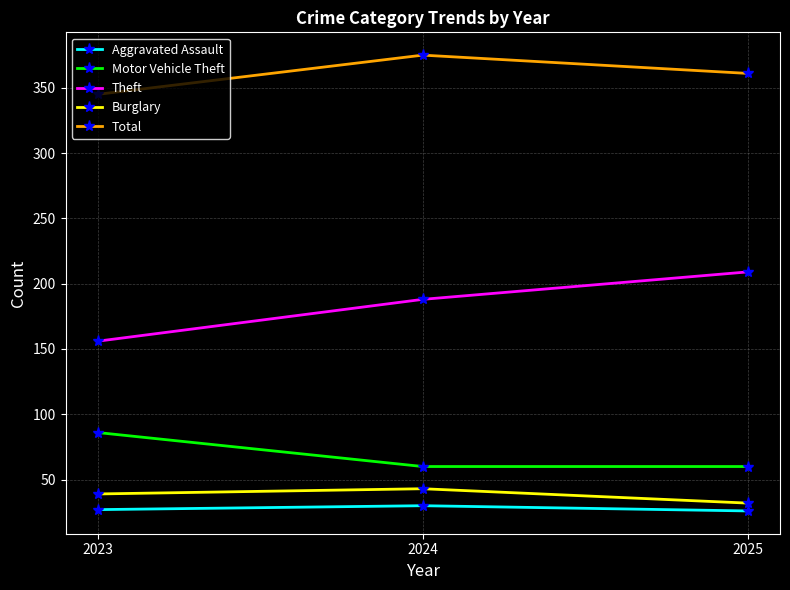

Rank the series by their maximum value, from lowest to highest.

Aggravated Assault, Burglary, Motor Vehicle Theft, Theft, Total